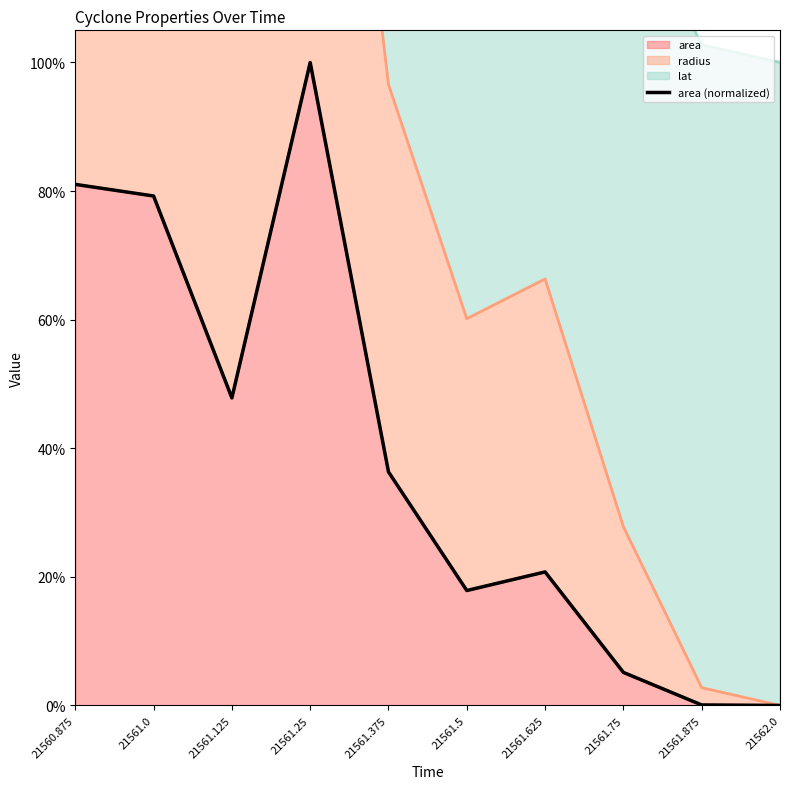

What is the value of the 7th point from the left?

0.2